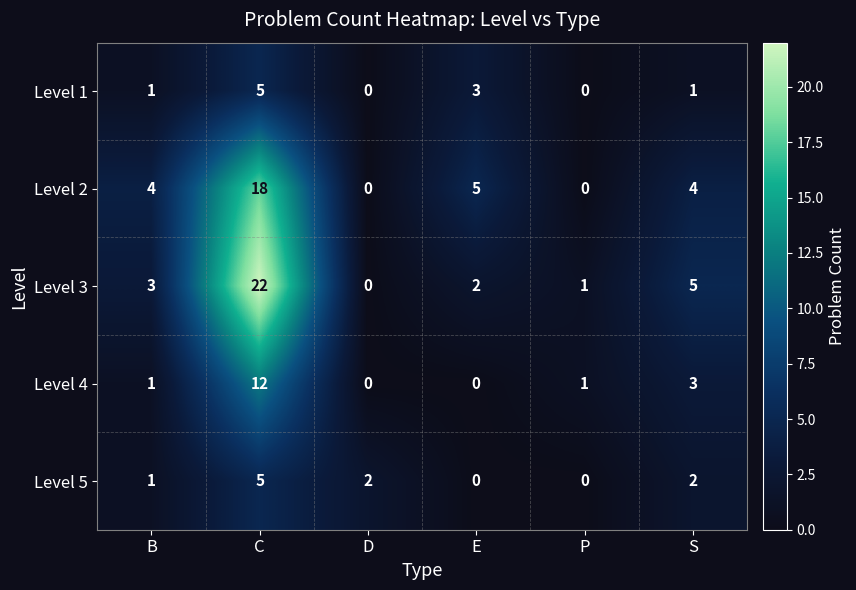

What is the sum of the Level 5 values at B and S?

3